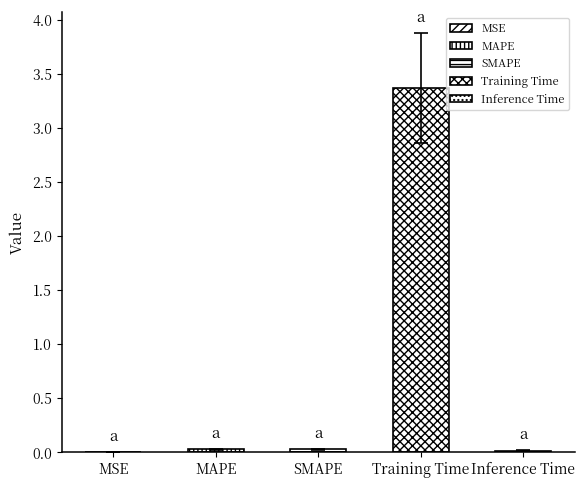

What is the sum of all values?

3.4